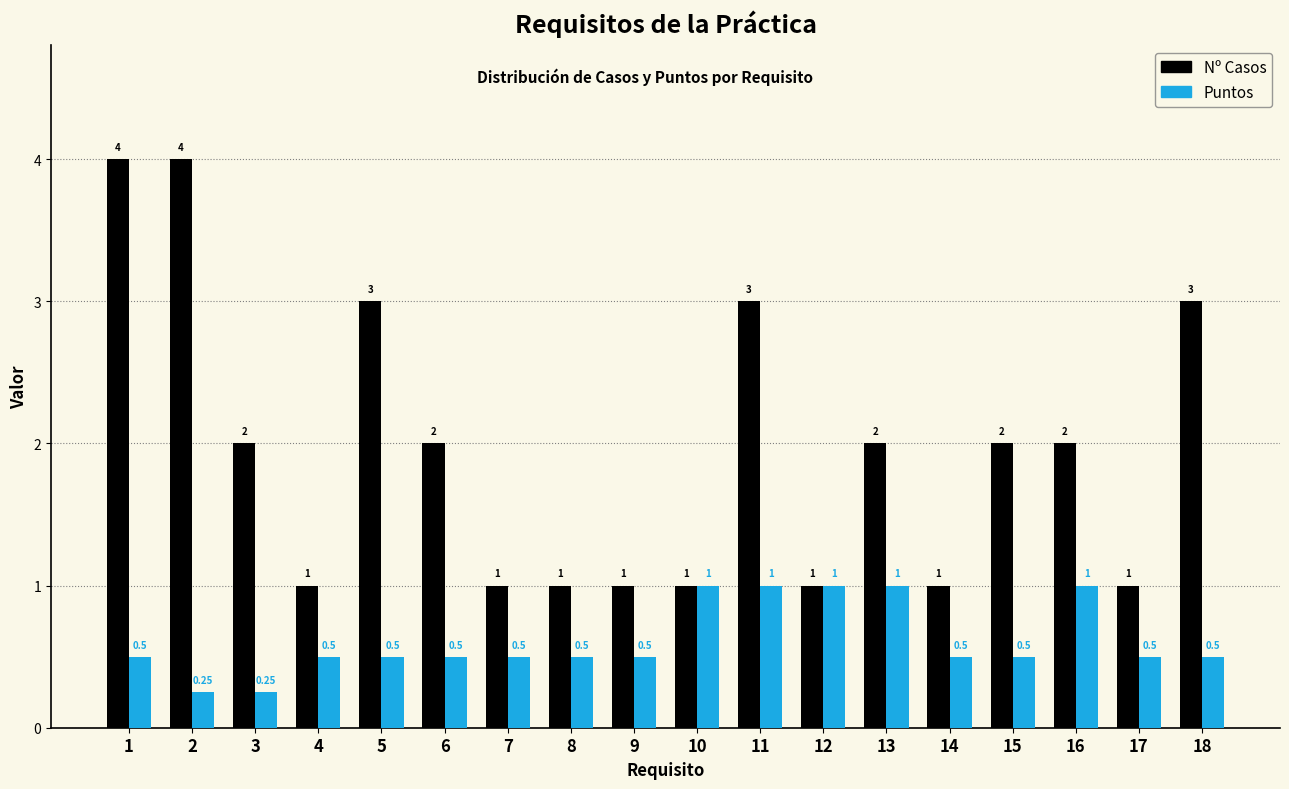

Rank the series by their average value, from highest to lowest.

Nº Casos, Puntos